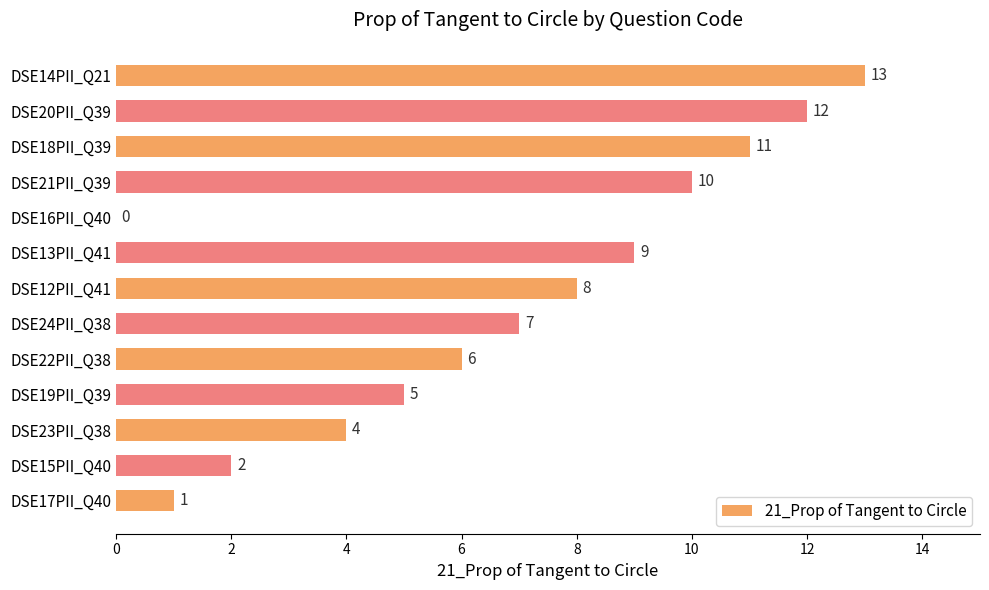

Are the bars grouped side by side (vs. stacked)?

No